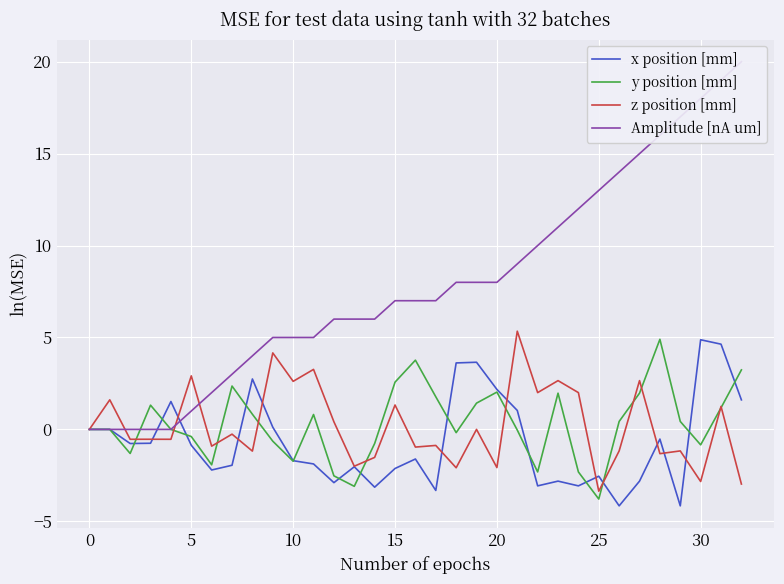

What is the difference between the Amplitude [nA um] values at 19 and 11?

3.0